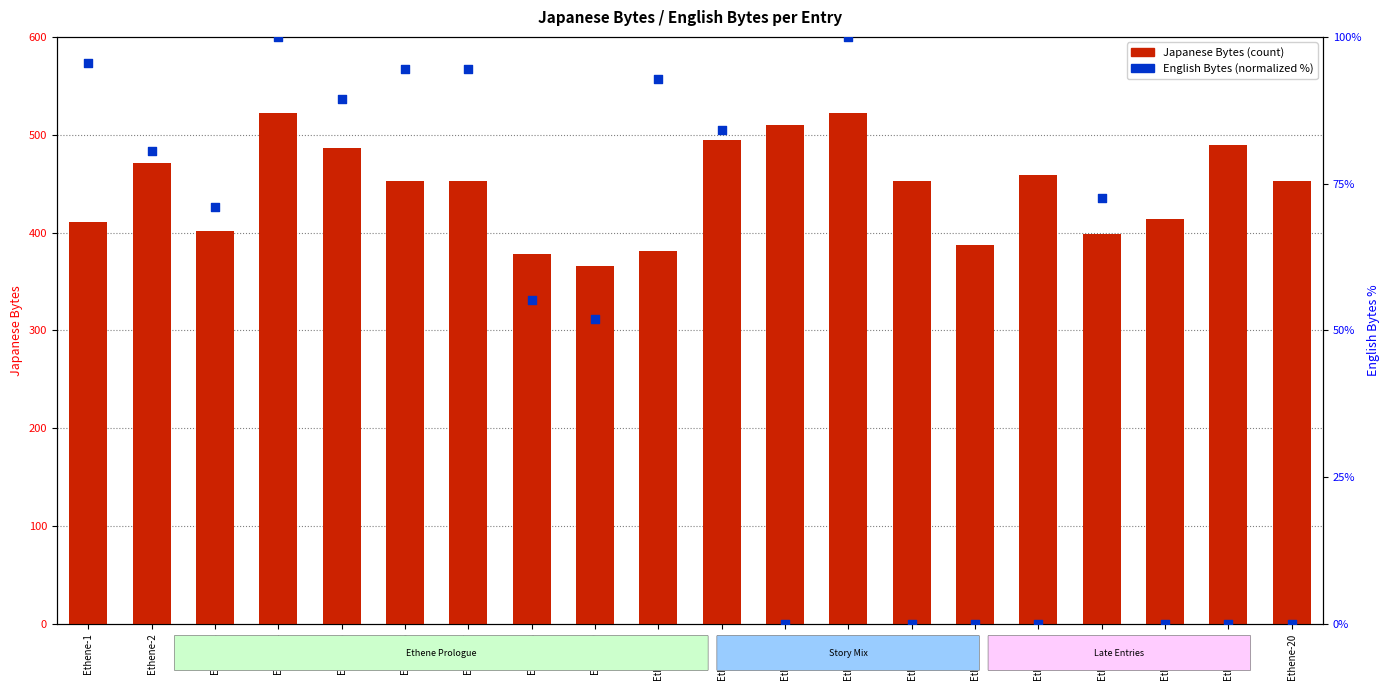

Which series contains the highest Y value?

Japanese Bytes